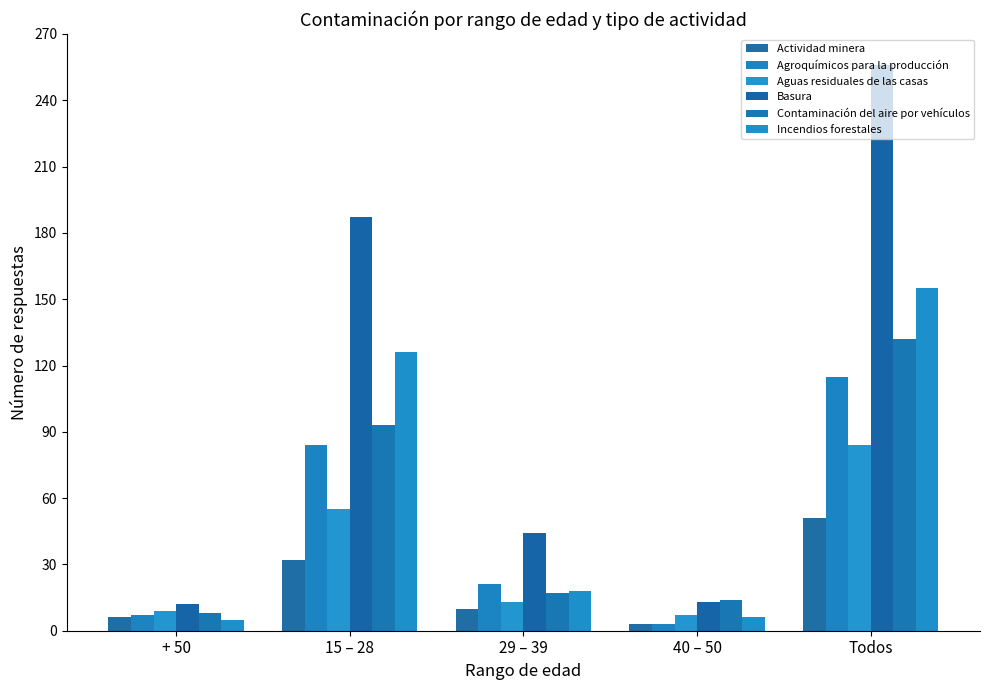

What are all the series names shown in the legend?

Actividad minera, Agroquímicos para la producción, Aguas residuales de las casas, Basura, Contaminación del aire por vehículos, Incendios forestales